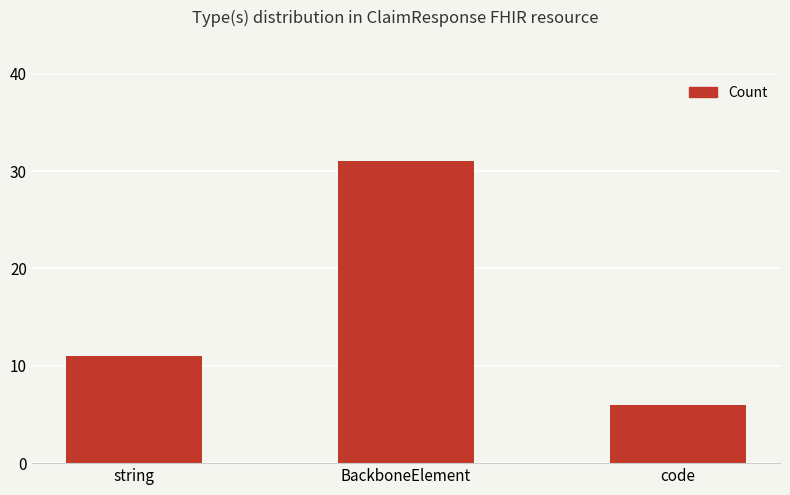

Which category has the lowest value across all series?

code